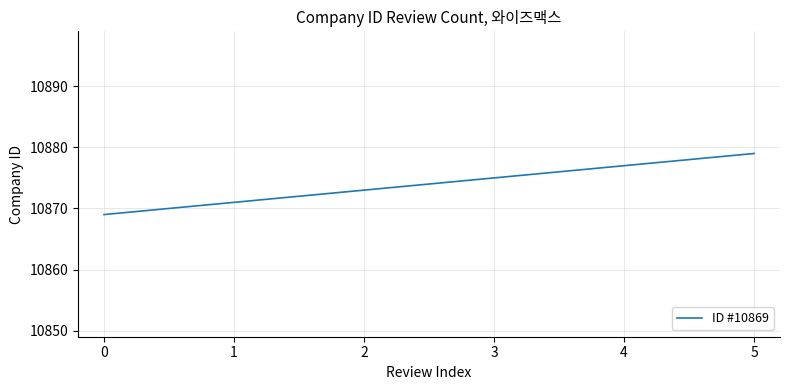

What is the difference between the maximum and minimum values?

10